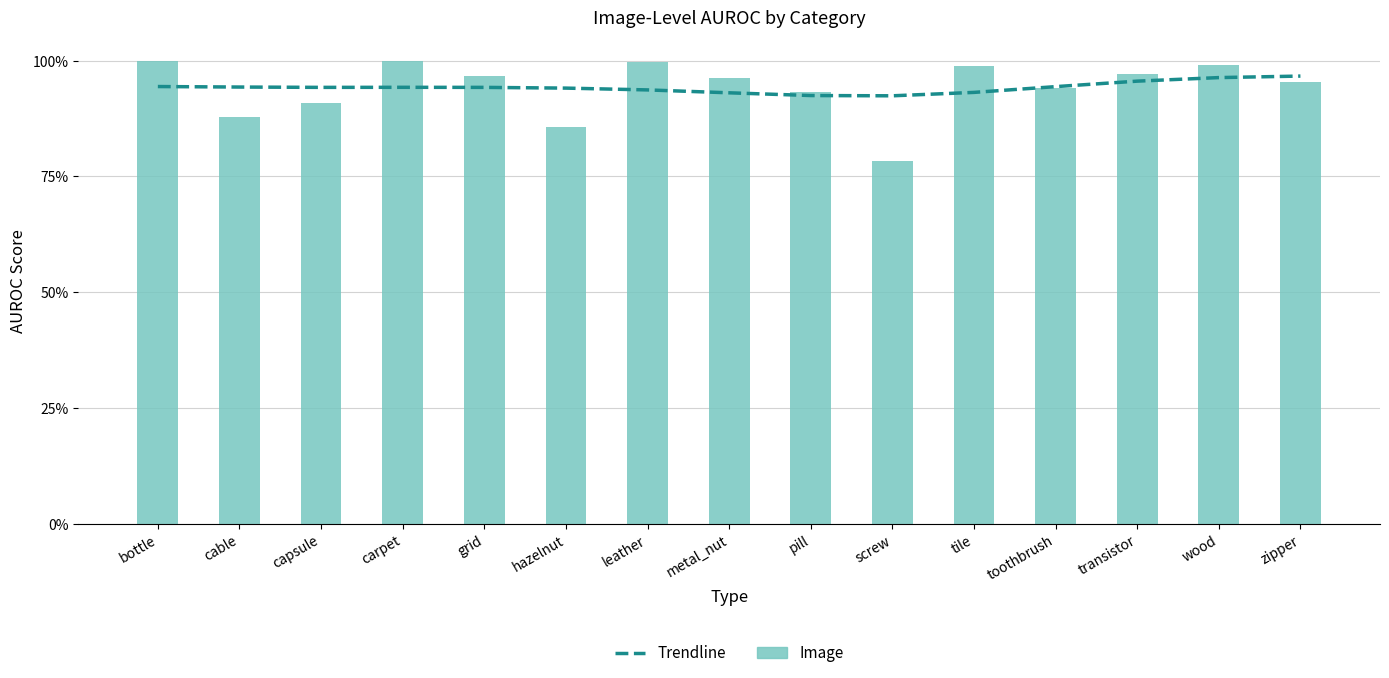

At pill, list the series in order from smallest to largest.

Trendline, Image